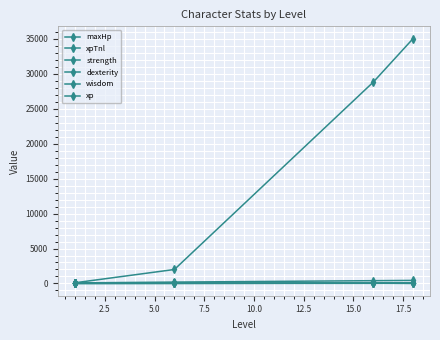

True or false: xp and strength cross at least once.

False